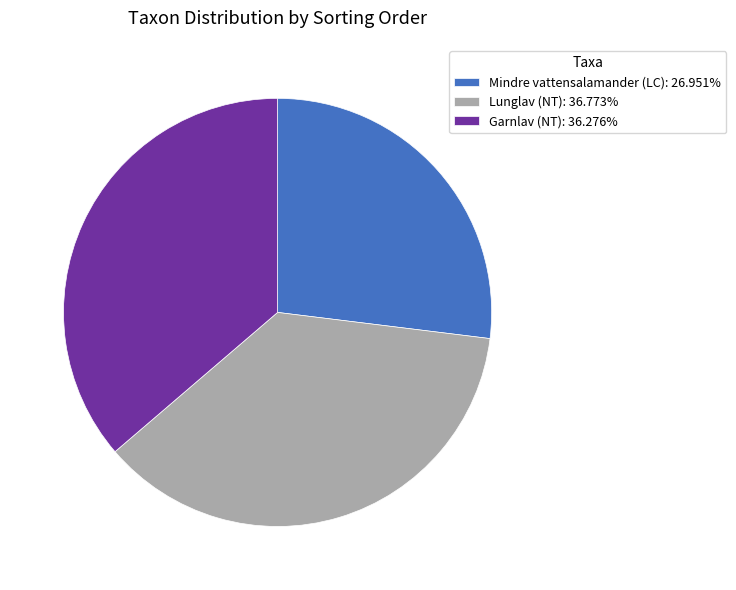

What is the ratio of the value at Lunglav (NT) to the value at Mindre vattensalamander (LC)?

1.4